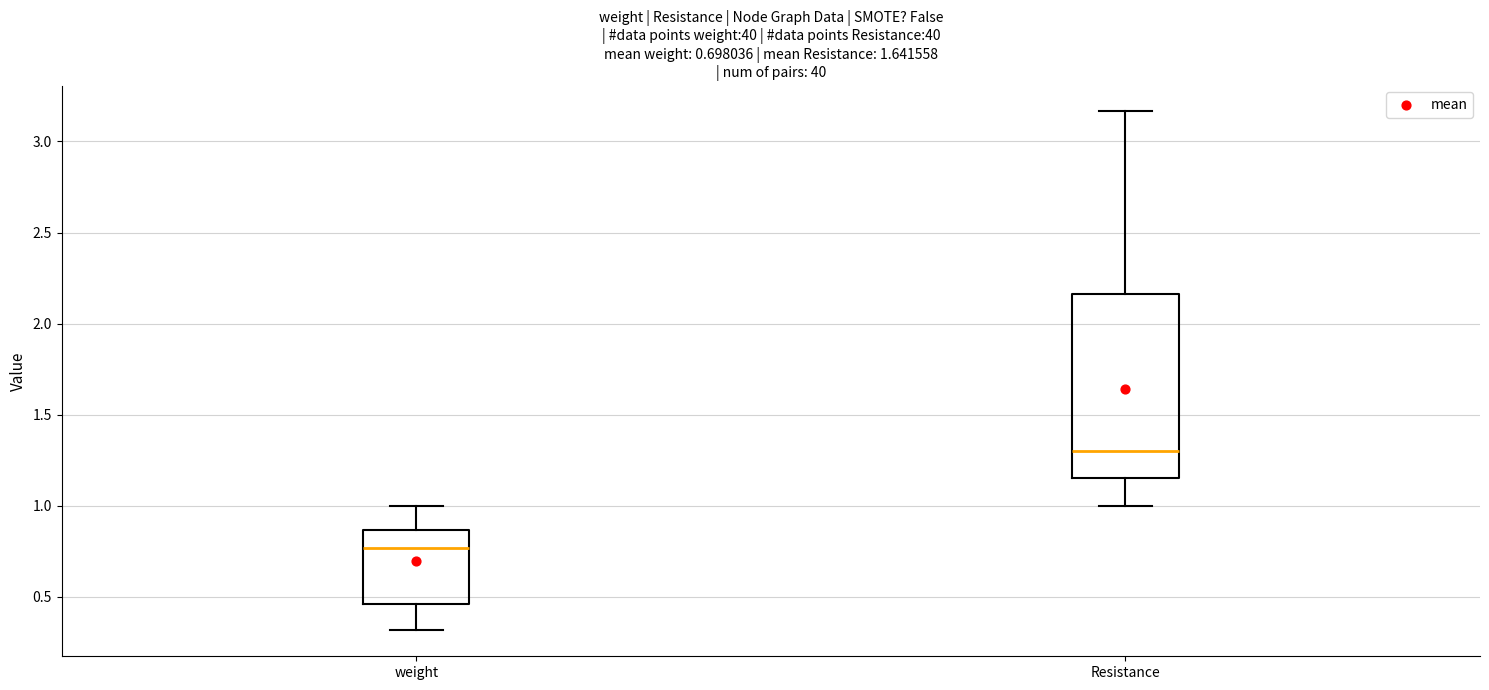

Comparing the boxes themselves (not the whiskers), which one is the tallest?

Resistance